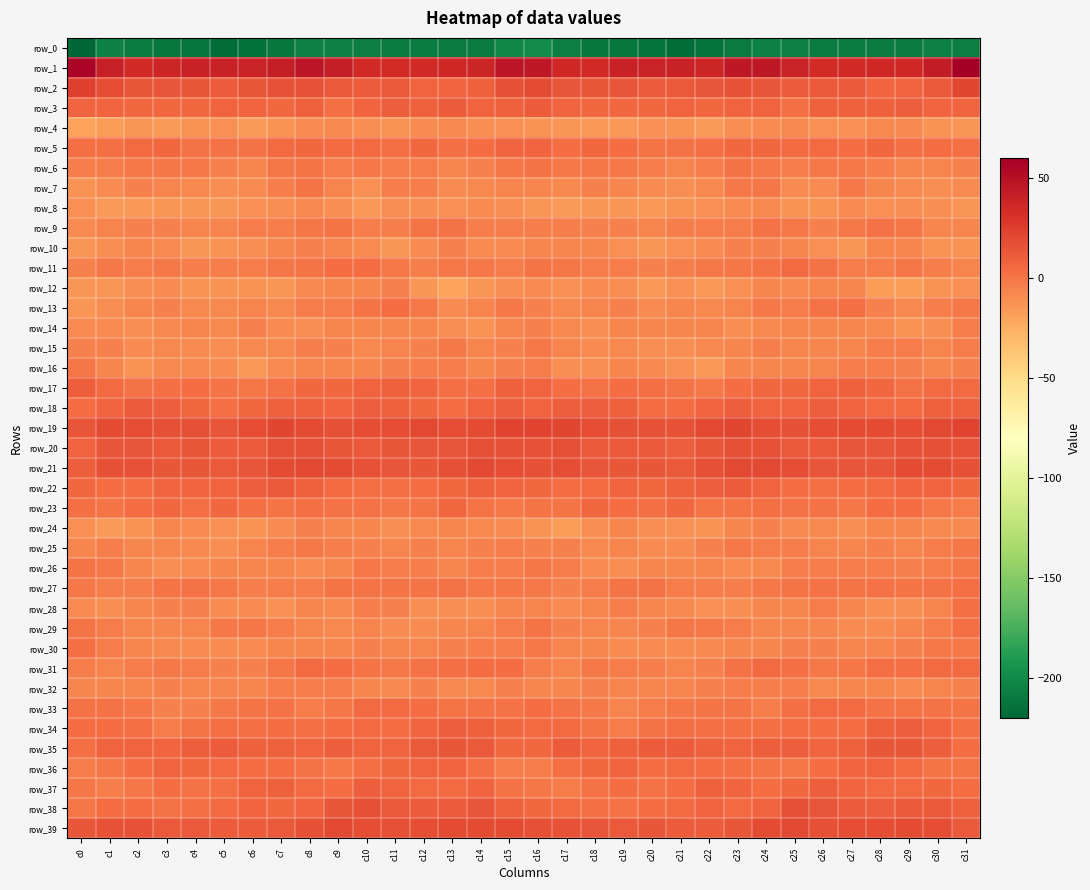

Which series has the widest spread of values?

row_1